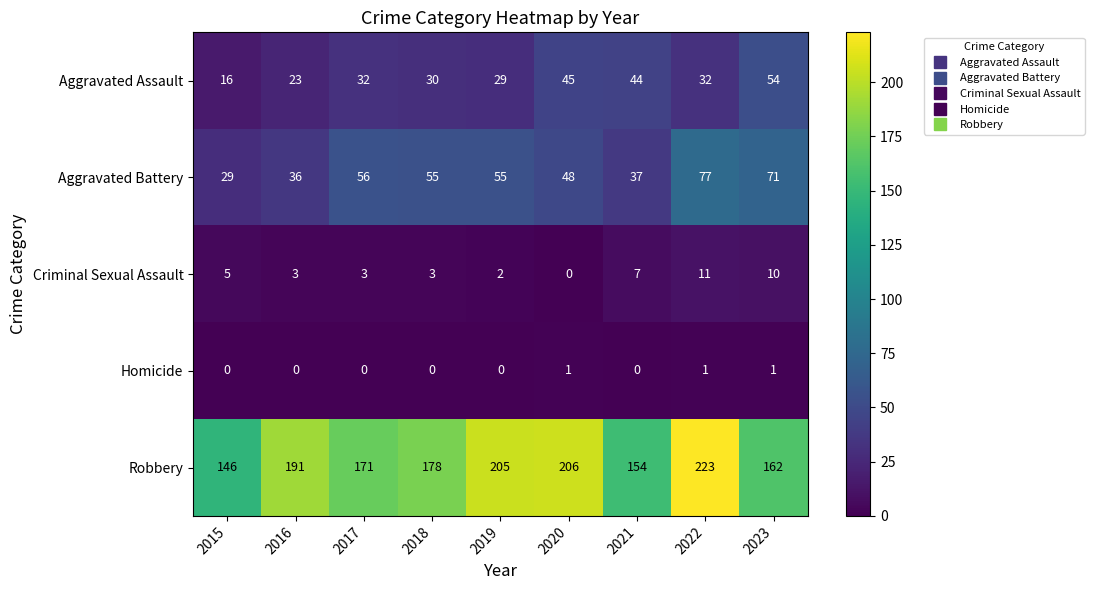

Which series has the largest range (max minus min)?

Robbery